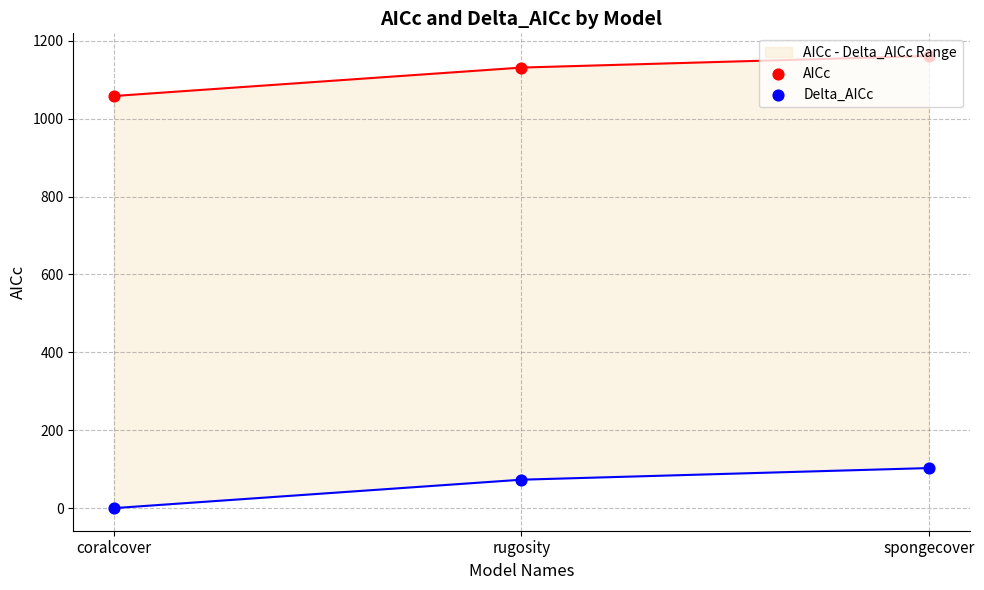

What is the total value across all series at spongecover?

1263.9